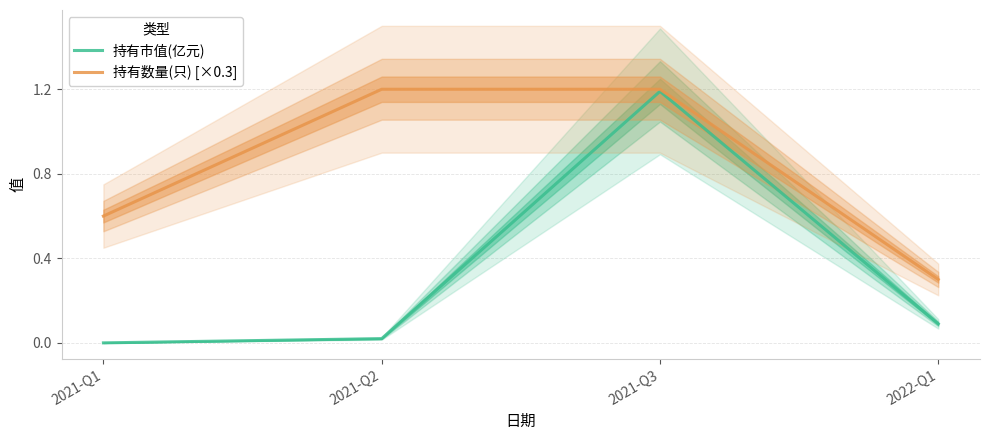

What position from the left is 2021-Q2?

2